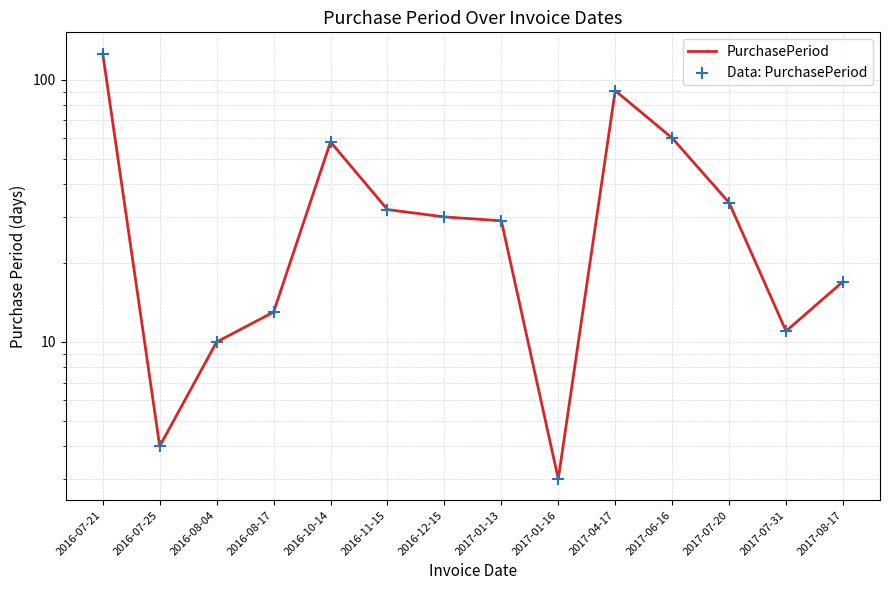

Which series has the largest Y range (max minus min)?

PurchasePeriod